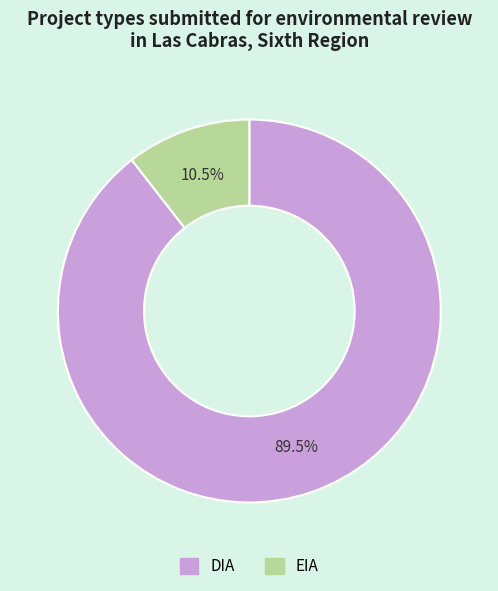

Which category has the smallest portion of the pie?

EIA